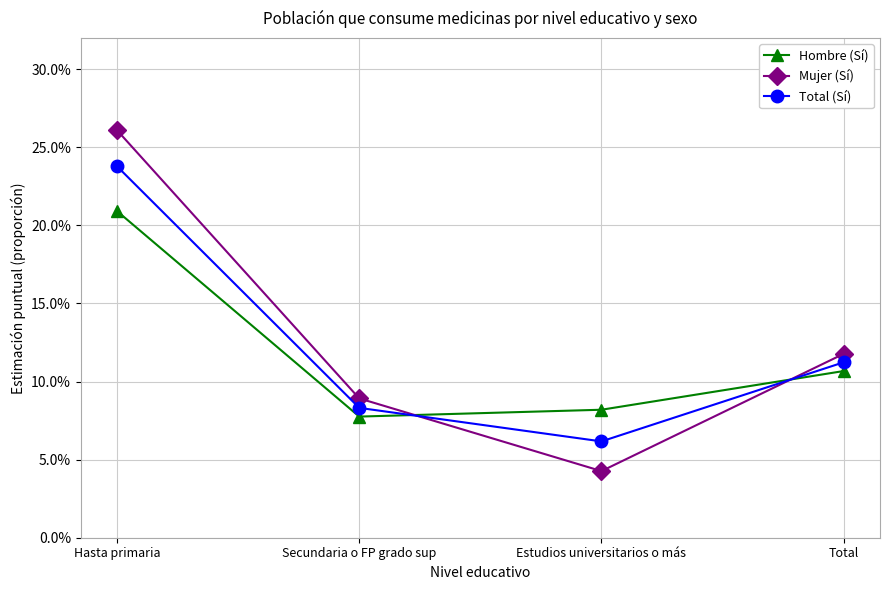

Does the chart have visible grid lines?

Yes